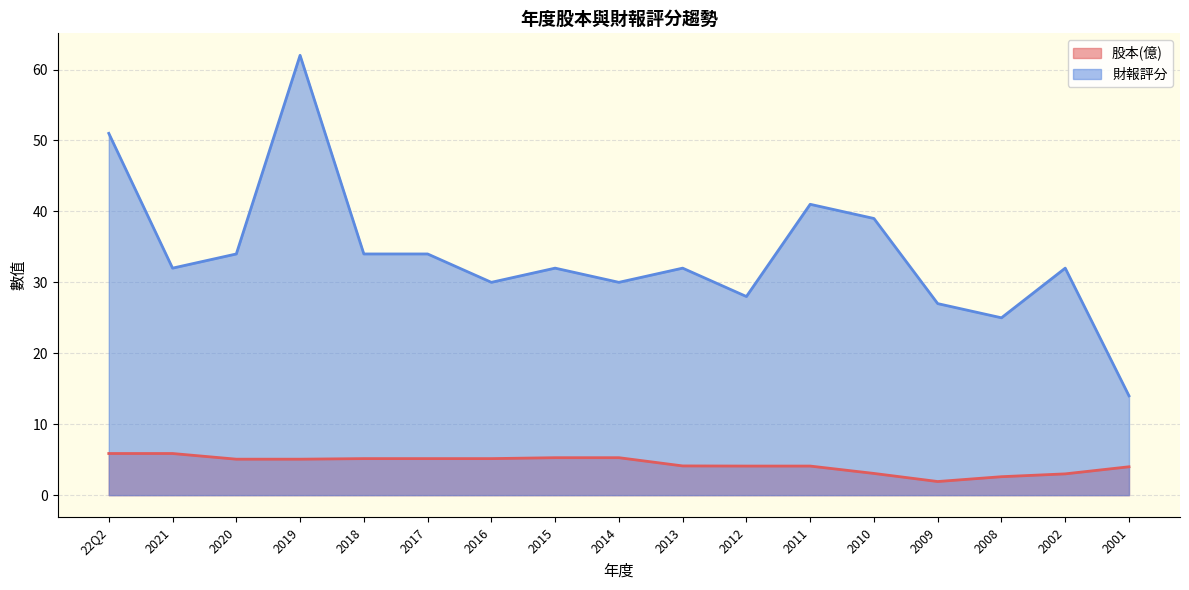

The value of 財報評分 at 2019 is 84.0. True or false?

False